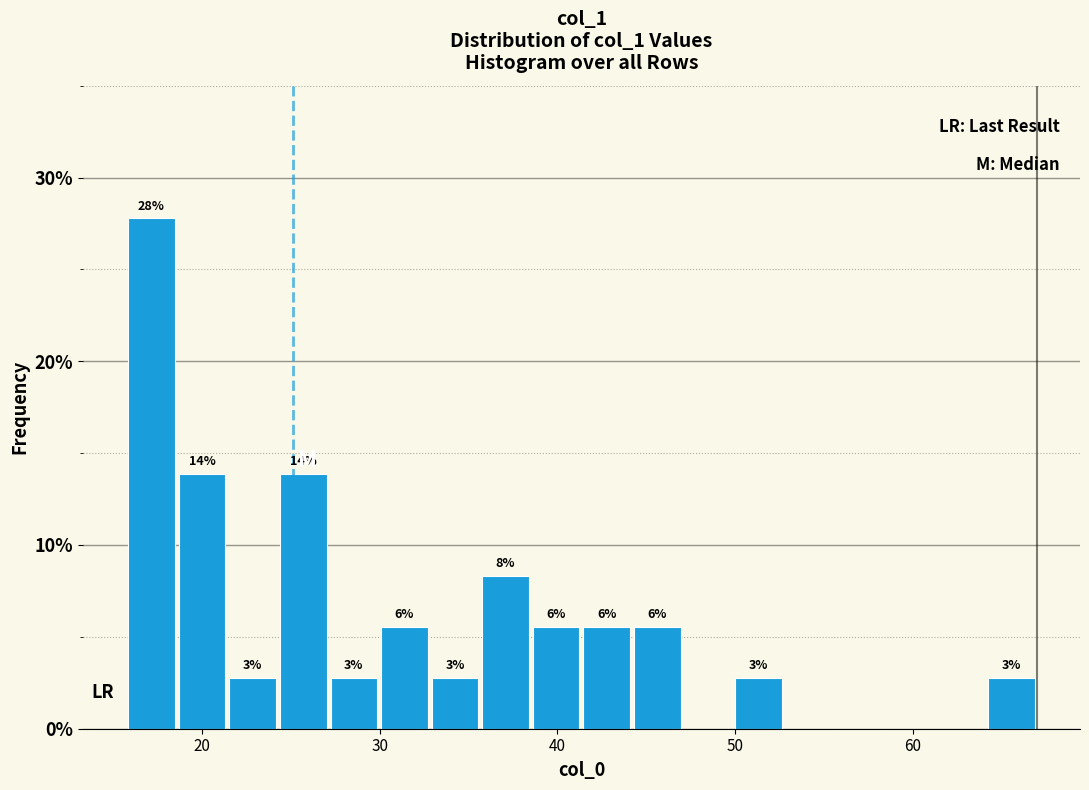

Around what value on the x-axis is the tallest bar? Give the approximate position of its centre, as read against the axis.

17